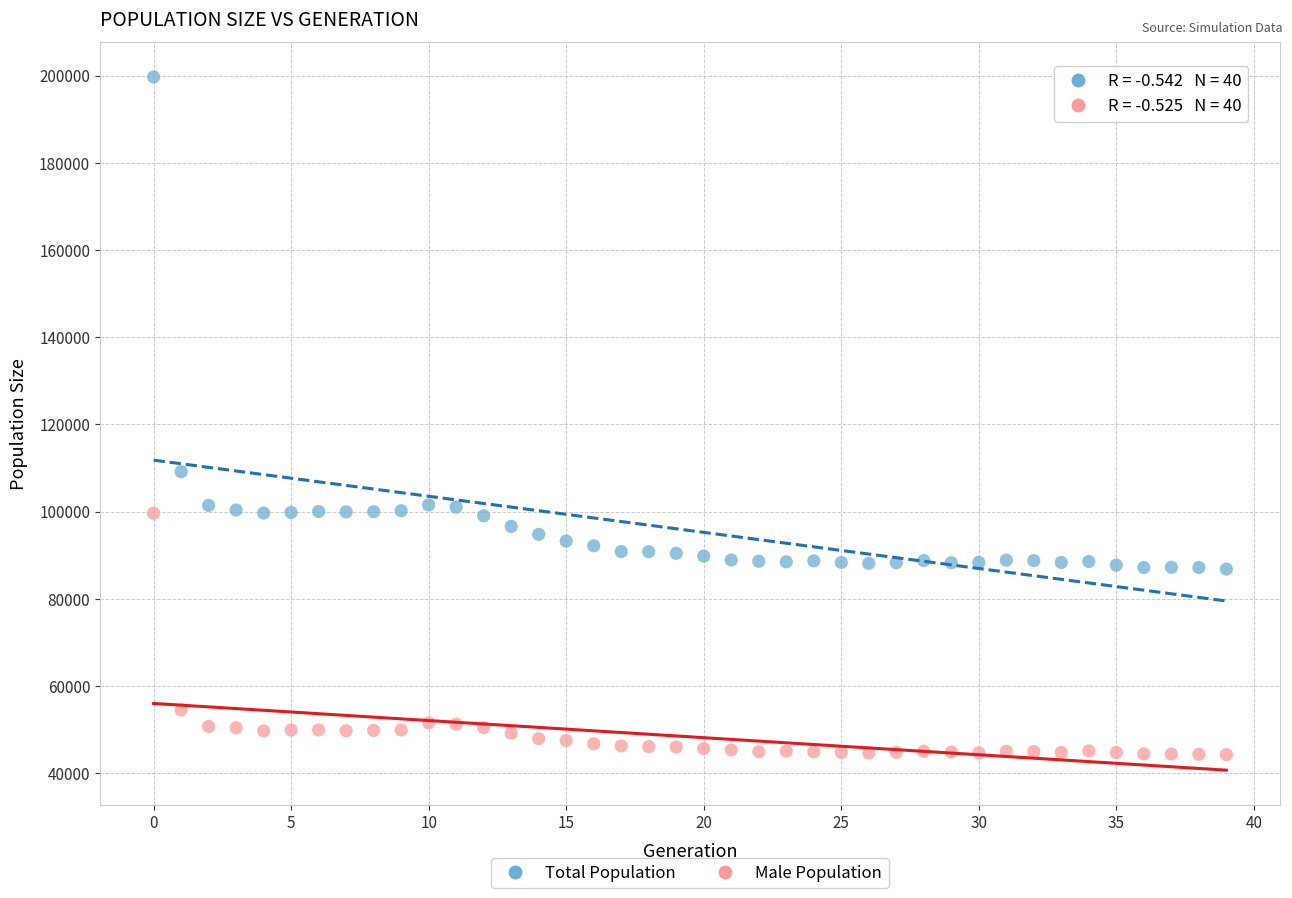

What are all the series names shown in the legend?

Total Population, Male Population